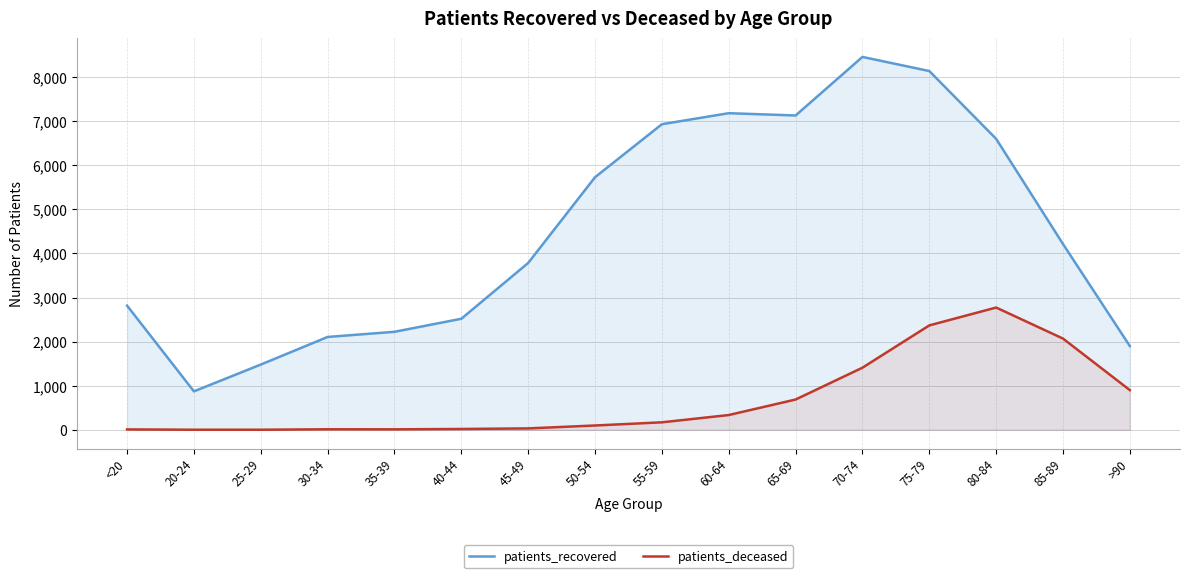

How many values in the patients_recovered series are below 4214?

8